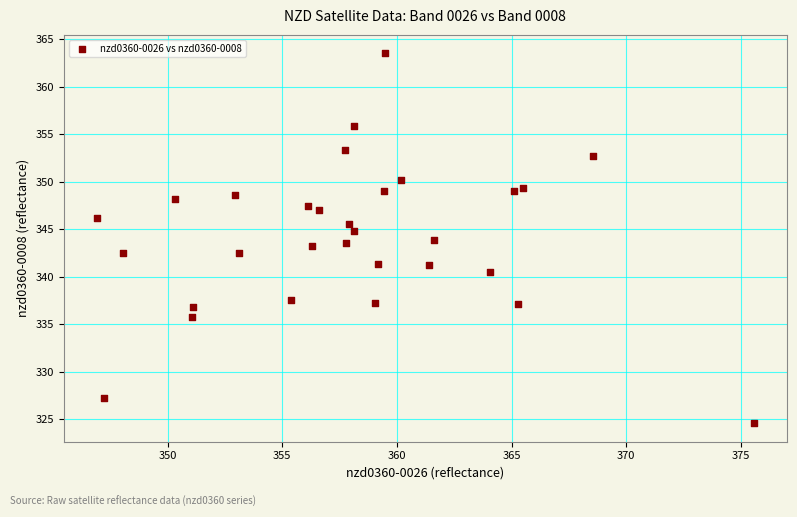

What is the range of Y values (max minus min)?

38.9